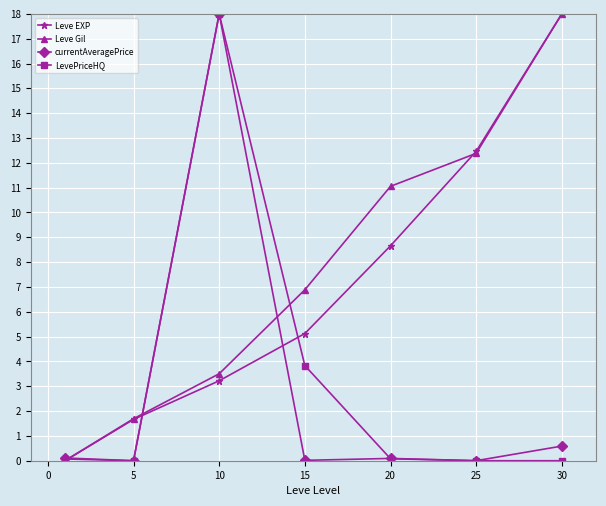

True or false: Leve EXP has more than 2 interior local peaks.

False